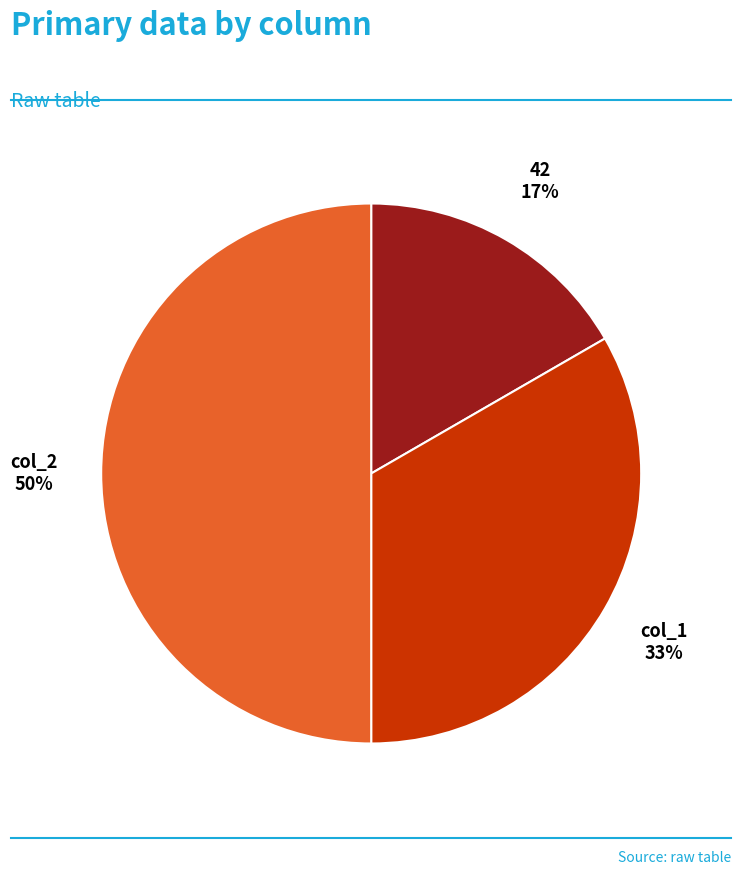

Count the number of slices in the pie.

3